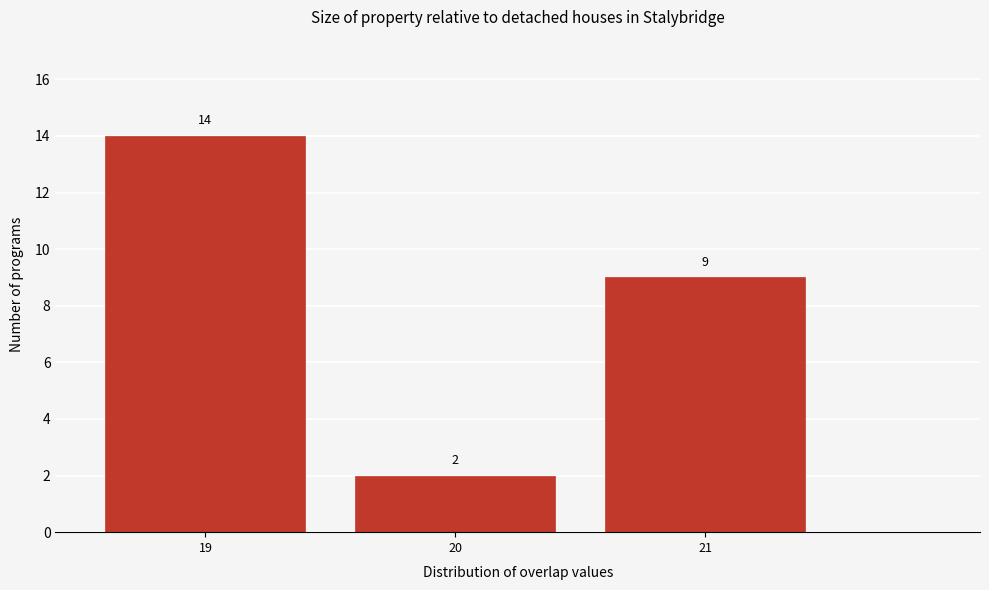

What is the height of the bar covering 20.5 to 21.5 on the x-axis?

9